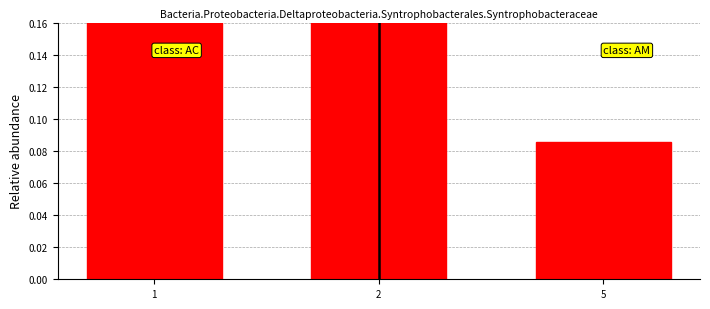

Rank the categories by value from lowest to highest.

5, 2, 1